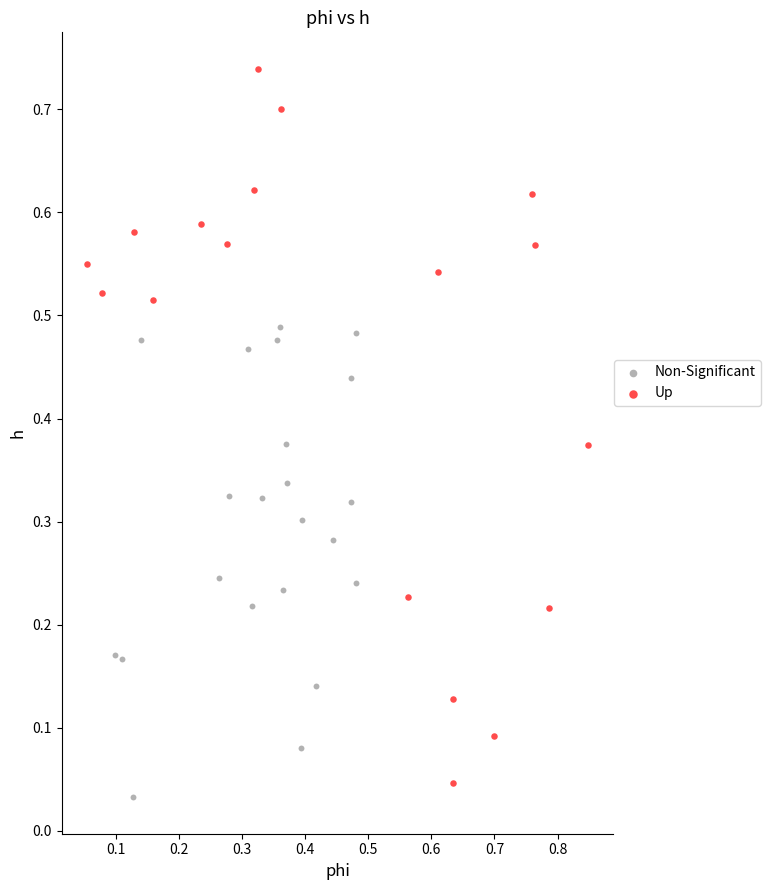

Which series has the widest spread of Y values?

Up